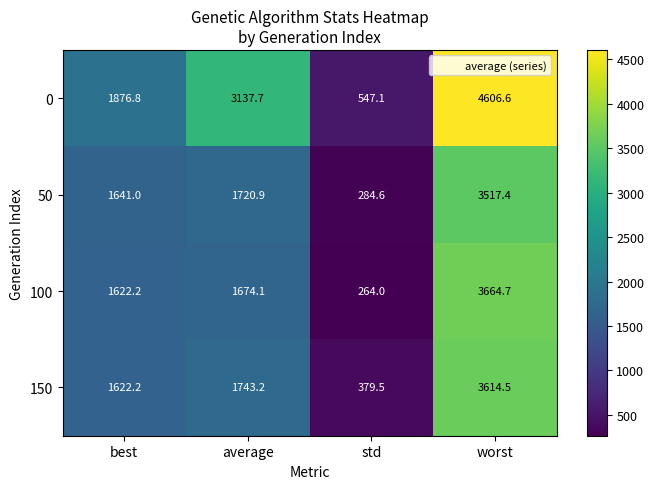

The value of 50 at average is 1064.1. True or false?

False